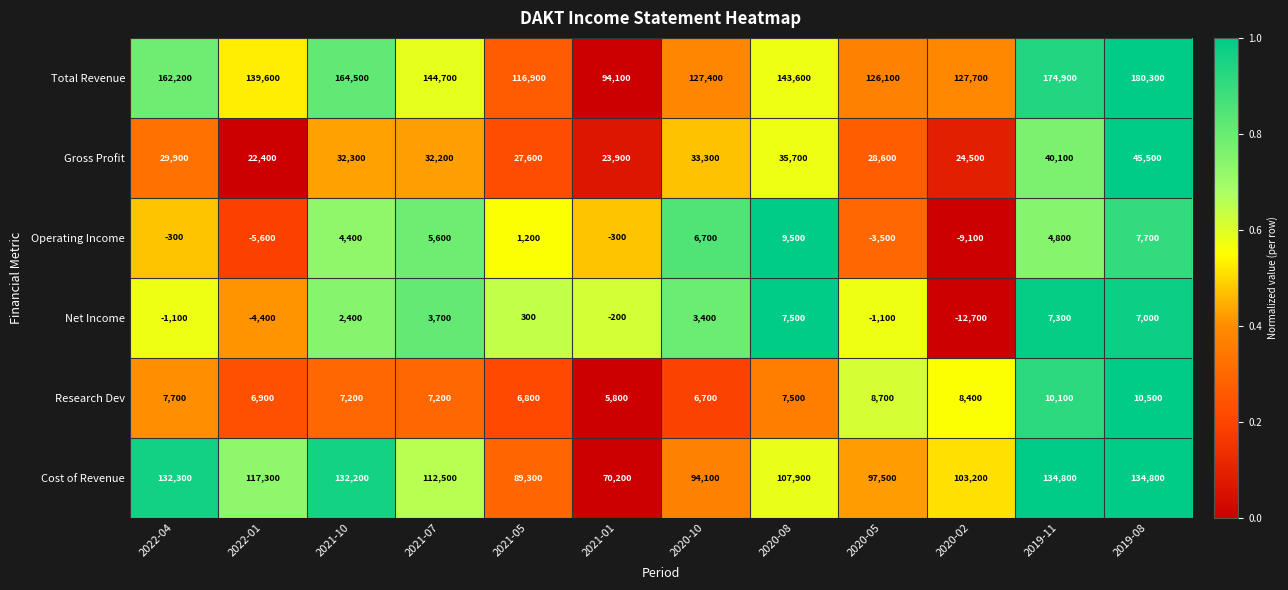

Which series has the largest range (max minus min)?

Total Revenue